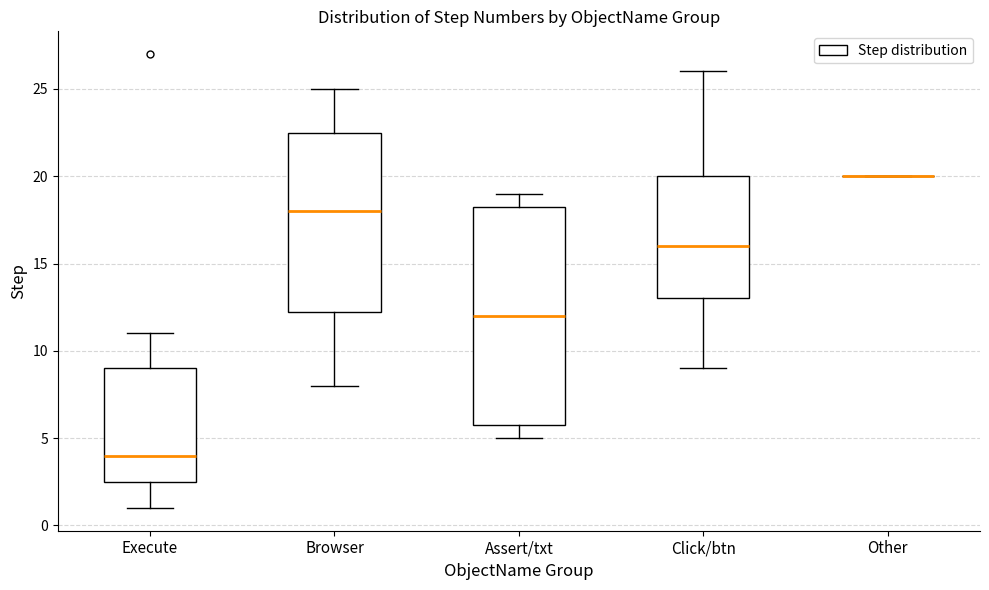

Reading left to right, read every box against the y-axis: the position of its median line, the range the box covers, and the ends of its whiskers. The values are not printed on the chart, so give them approximately, as read against the axis.

Execute: median 4.0, box 2.5 to 9.0, whiskers 1.0 to 11.0
Browser: median 18.0, box 12.5 to 22.5, whiskers 8.0 to 25.0
Assert/txt: median 12.0, box 6.0 to 18.5, whiskers 5.0 to 19.0
Click/btn: median 16.0, box 13.0 to 20.0, whiskers 9.0 to 26.0
Other: box collapsed to a line at 20.0, whiskers 20.0 to 20.0